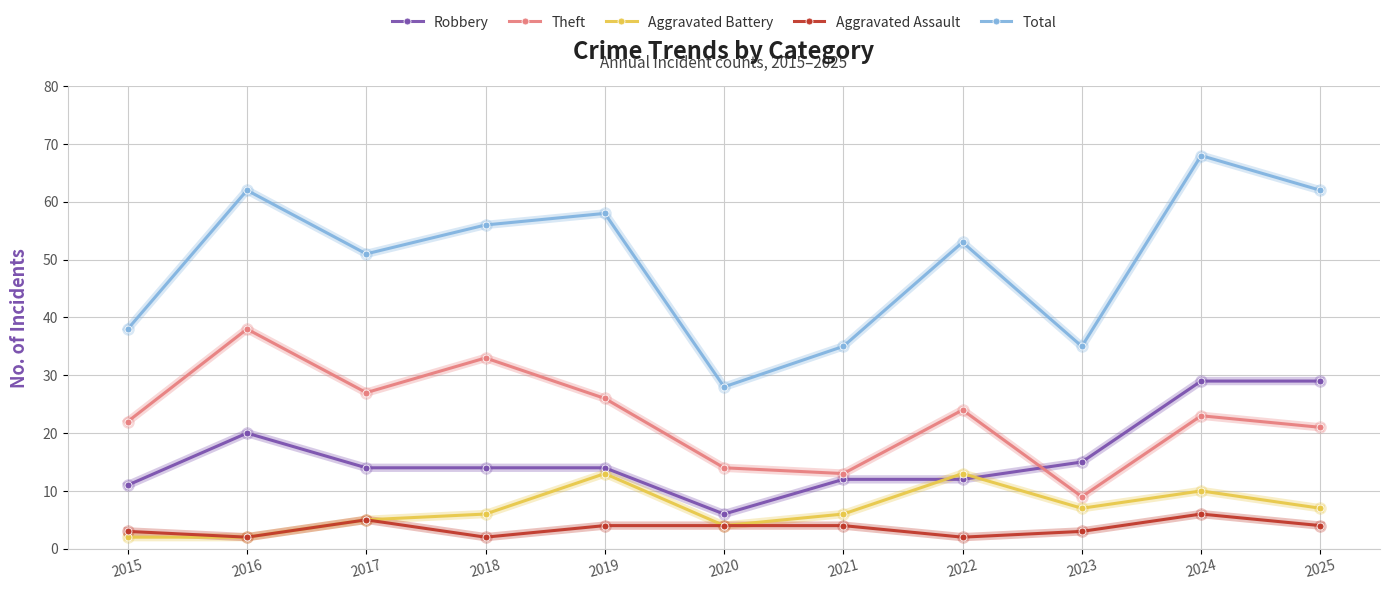

True or false: Aggravated Battery and Robbery cross at least once.

True